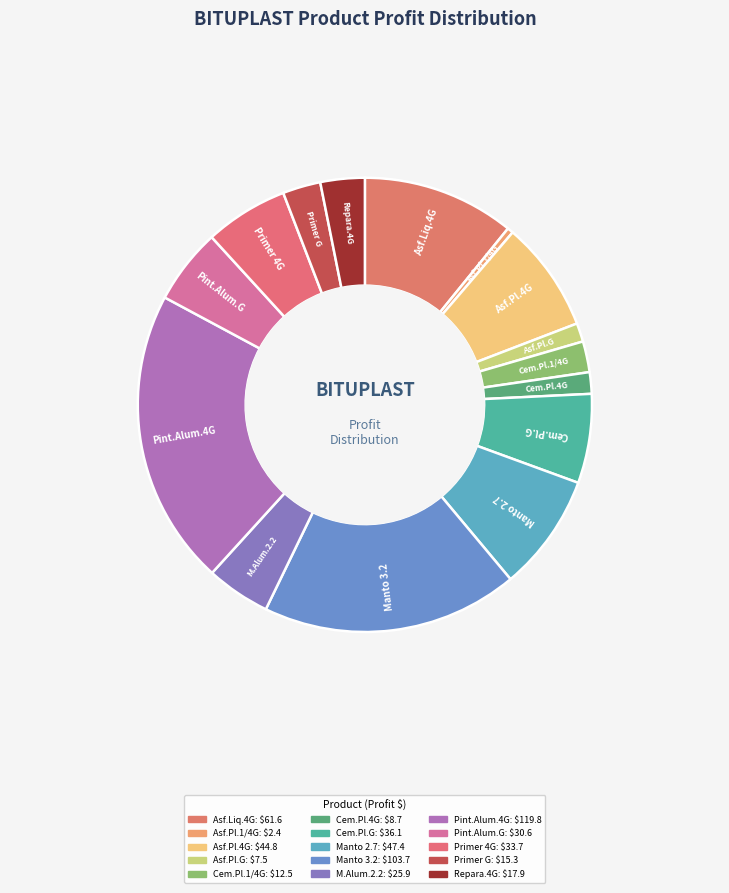

How many segments does this pie chart have?

15